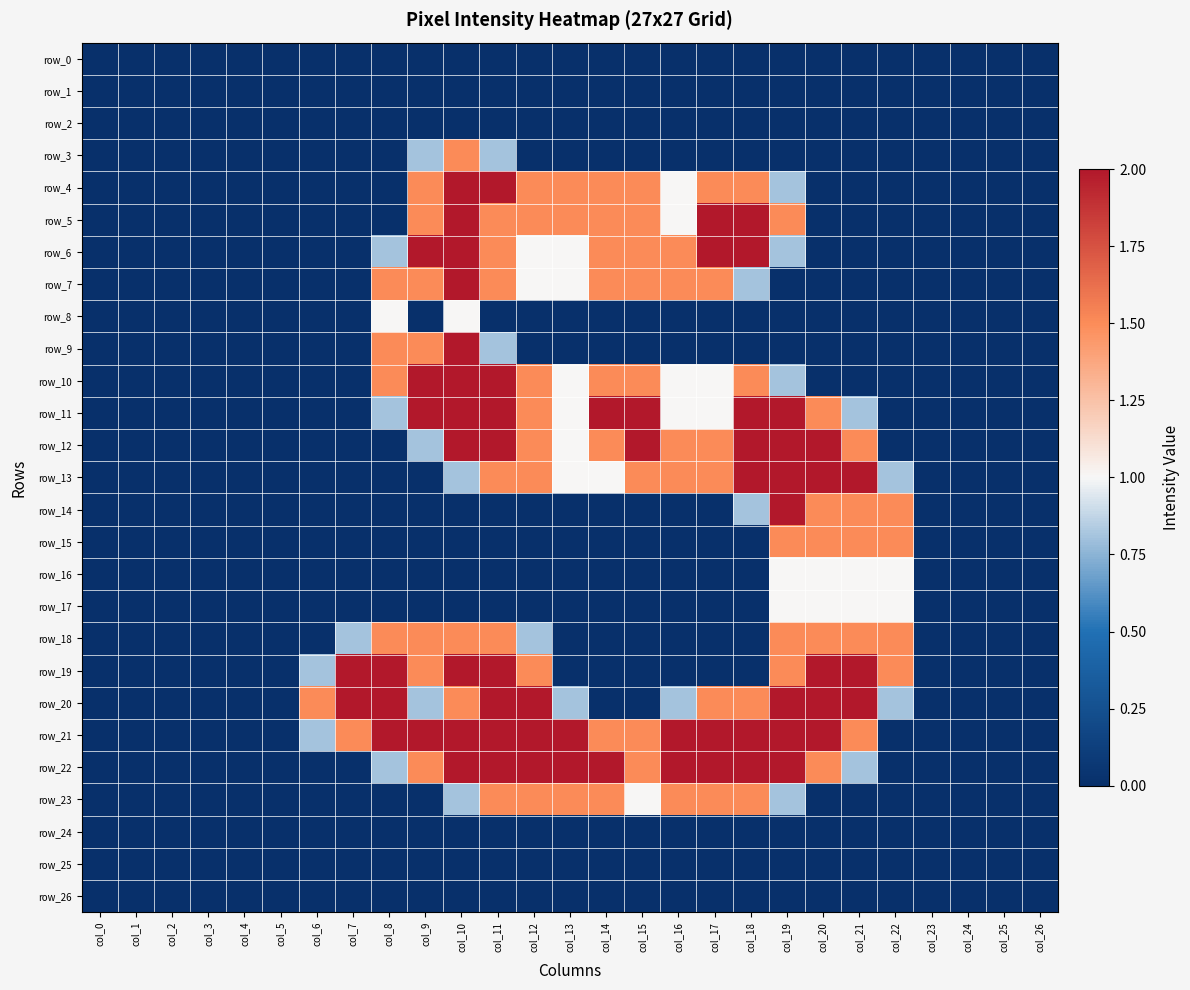

What is the greatest value displayed?

2.0